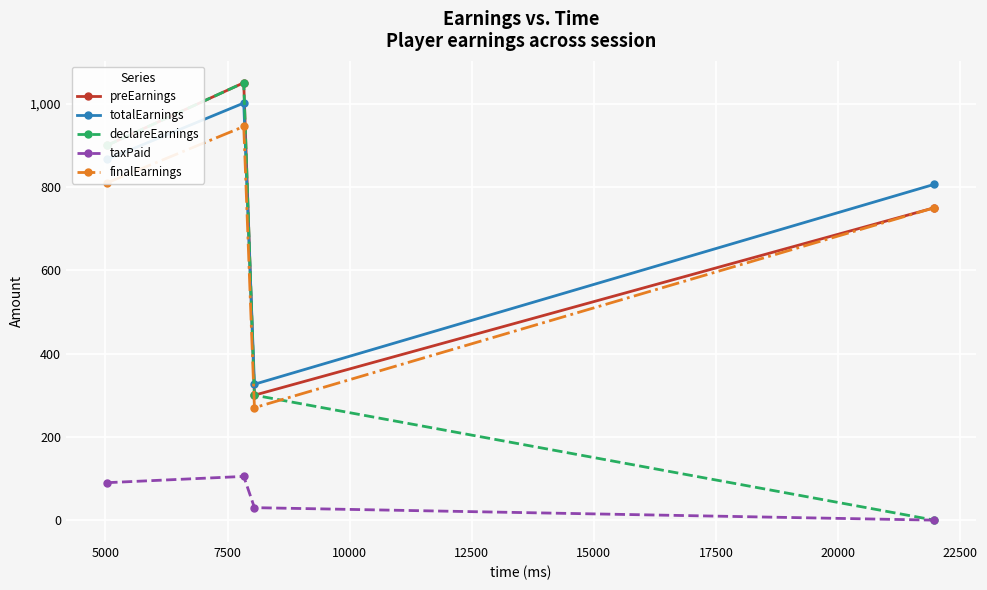

At how many categories does at least one series exceed 401?

3